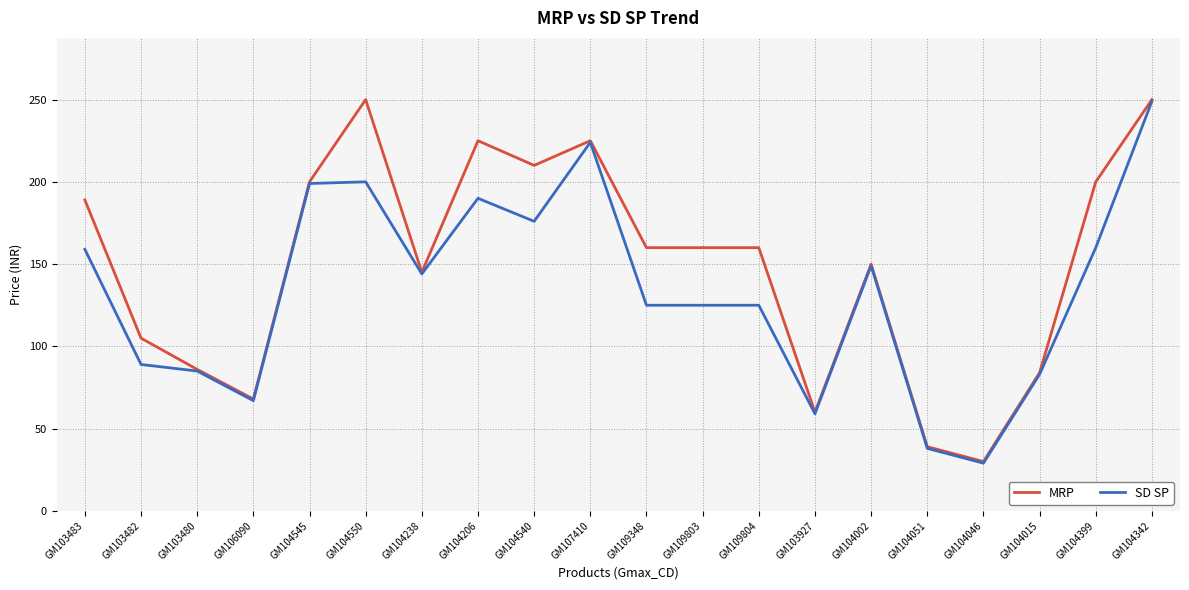

List the series in order of their overall mean, lowest first.

SD SP, MRP